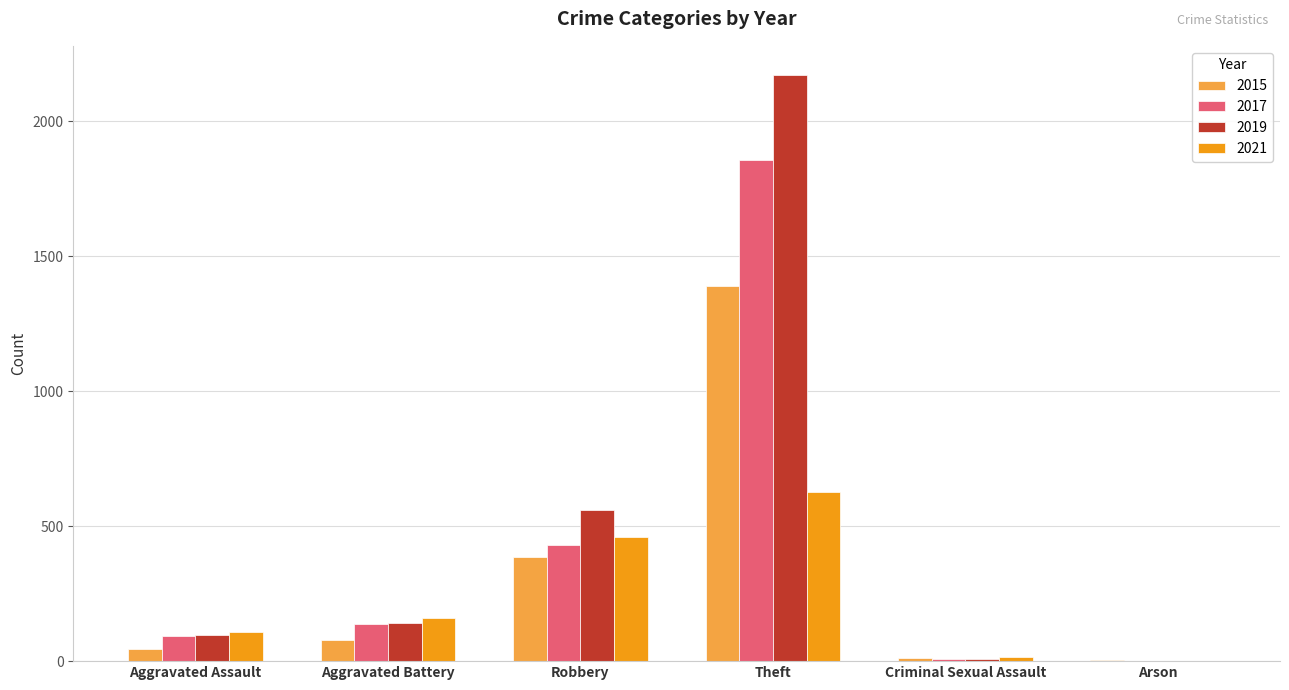

Is it true that 2019 equals 143 at Aggravated Battery?

True